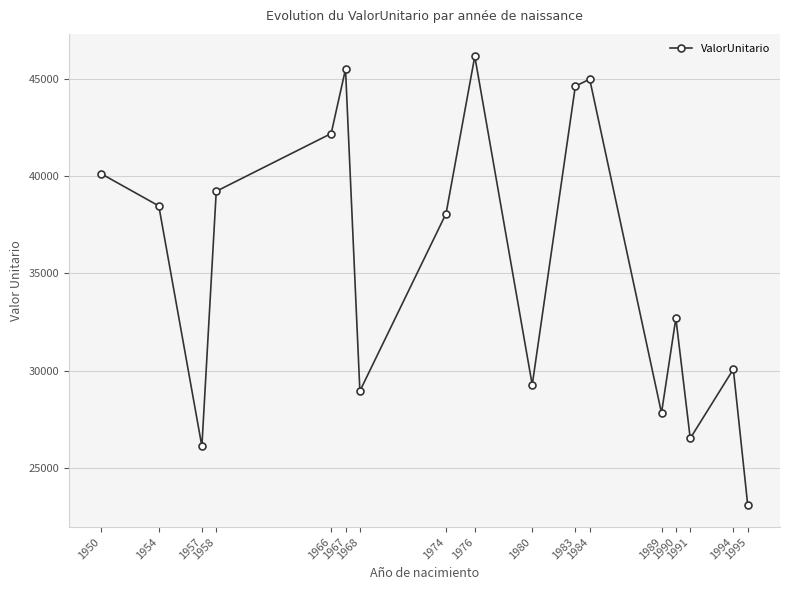

List the labels in order of value, largest first.

1976, 1967, 1984, 1983, 1966, 1950, 1958, 1954, 1974, 1990, 1994, 1980, 1968, 1989, 1991, 1957, 1995